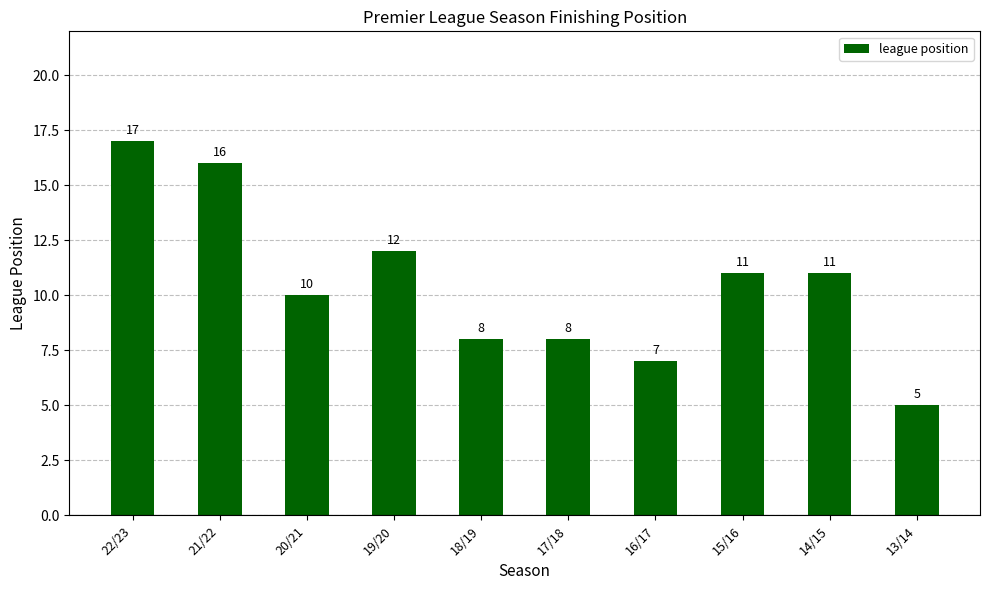

Between 19/20 and 20/21, which is larger?

19/20